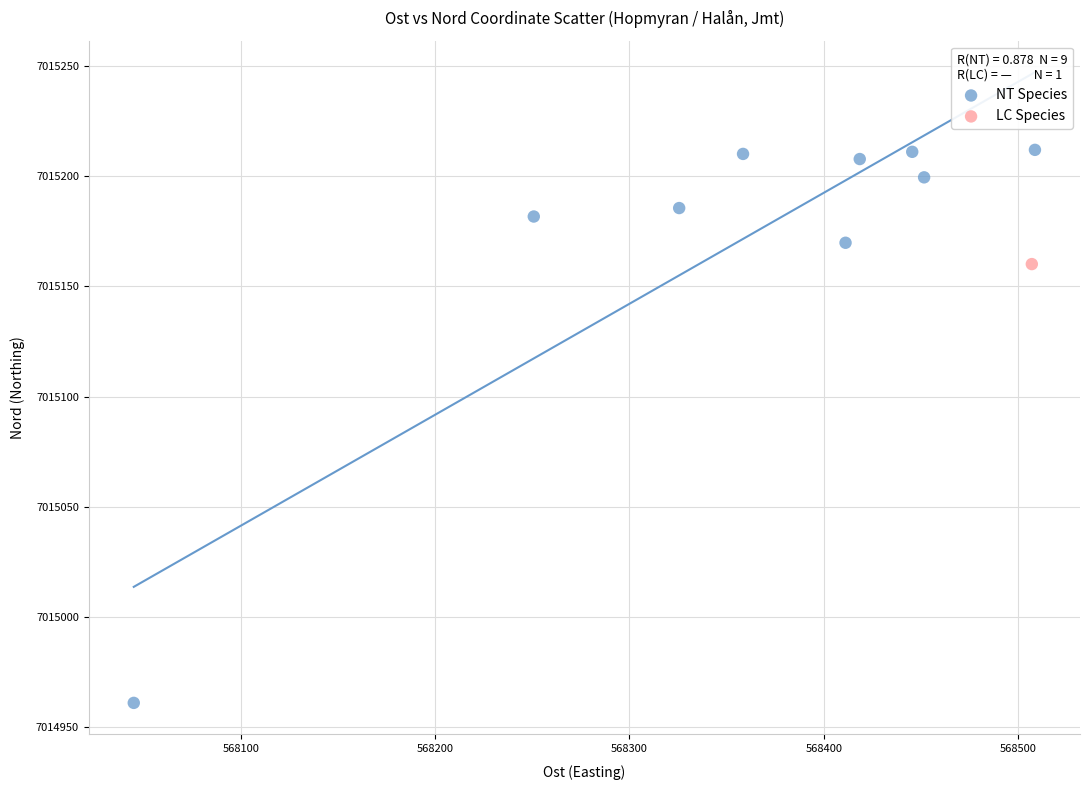

What are all the series names shown in the legend?

NT Species, LC Species